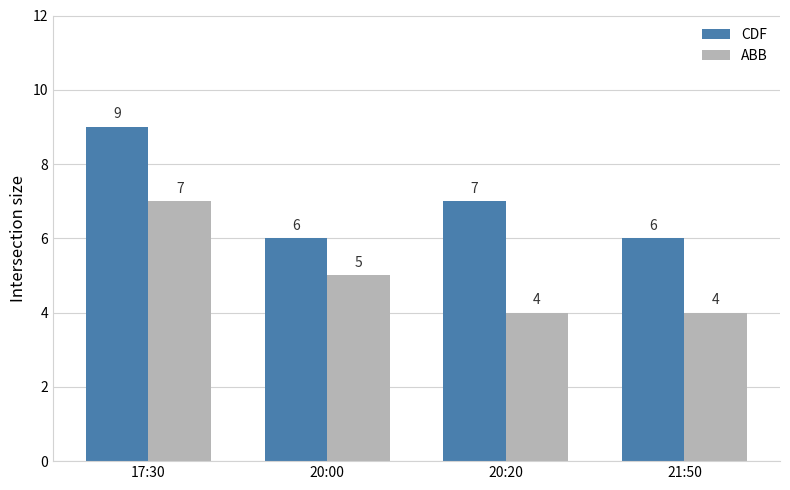

How many bars are there in each group?

2